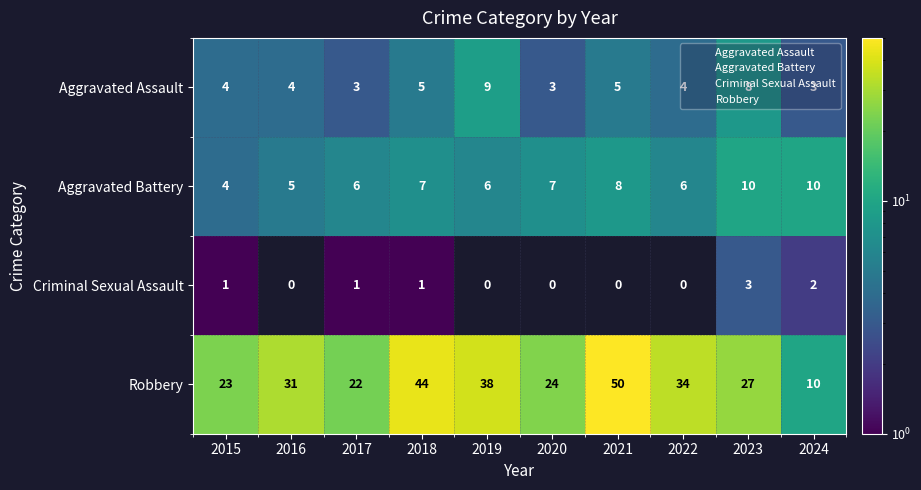

Rank the series at 2018 from highest to lowest value.

Robbery, Aggravated Battery, Aggravated Assault, Criminal Sexual Assault